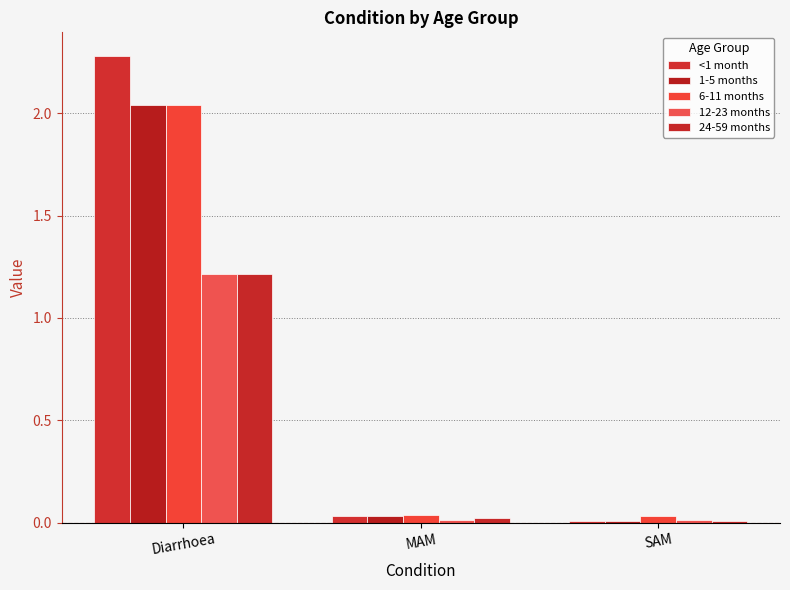

At how many categories does at least one series exceed 0?

3